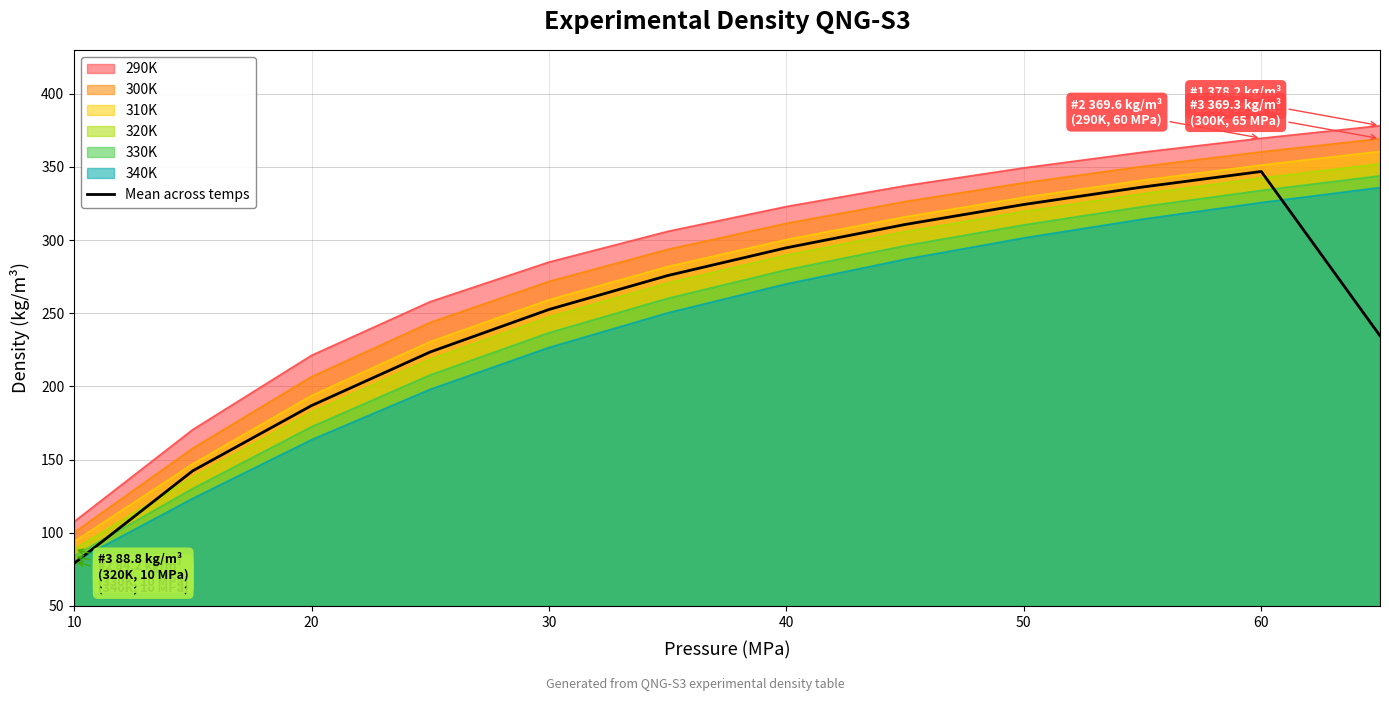

Which category has the lowest value across all series?

10